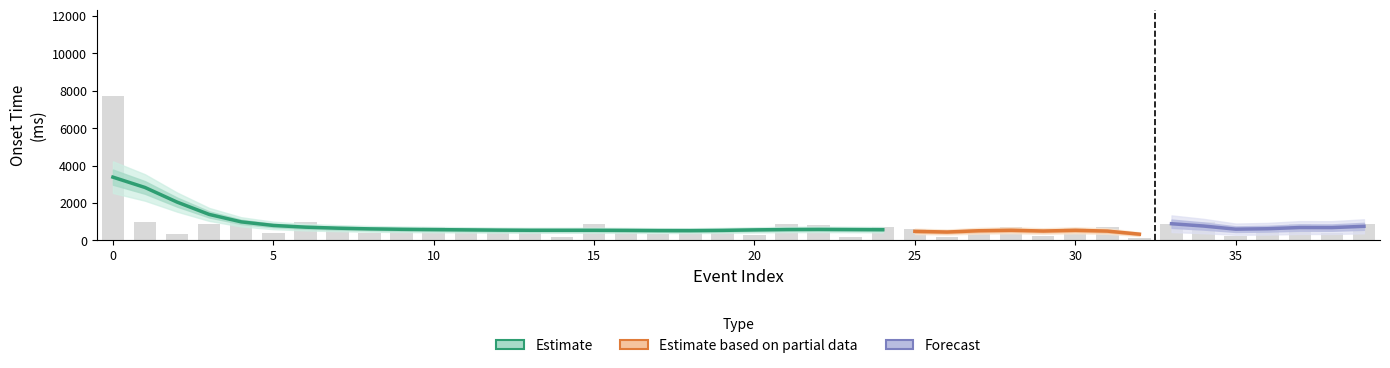

The value of Onset Time at 26 is 200.4. True or false?

True